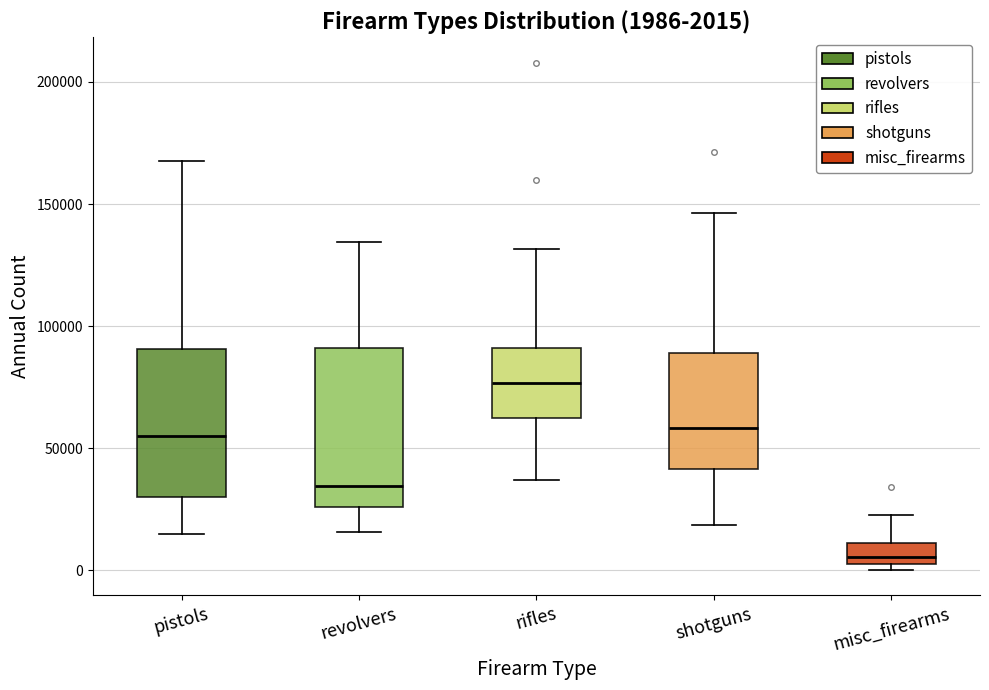

Comparing the boxes themselves (not the whiskers), which one is the tallest?

revolvers